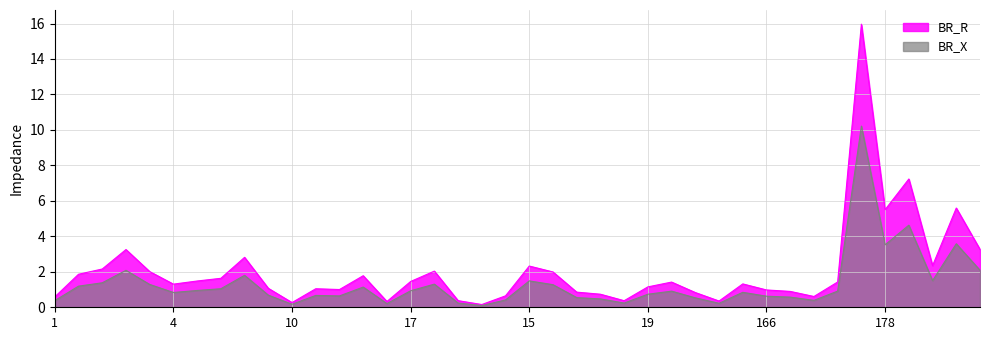

What is the difference between the second highest and second lowest values in the BR_X series?

4.5